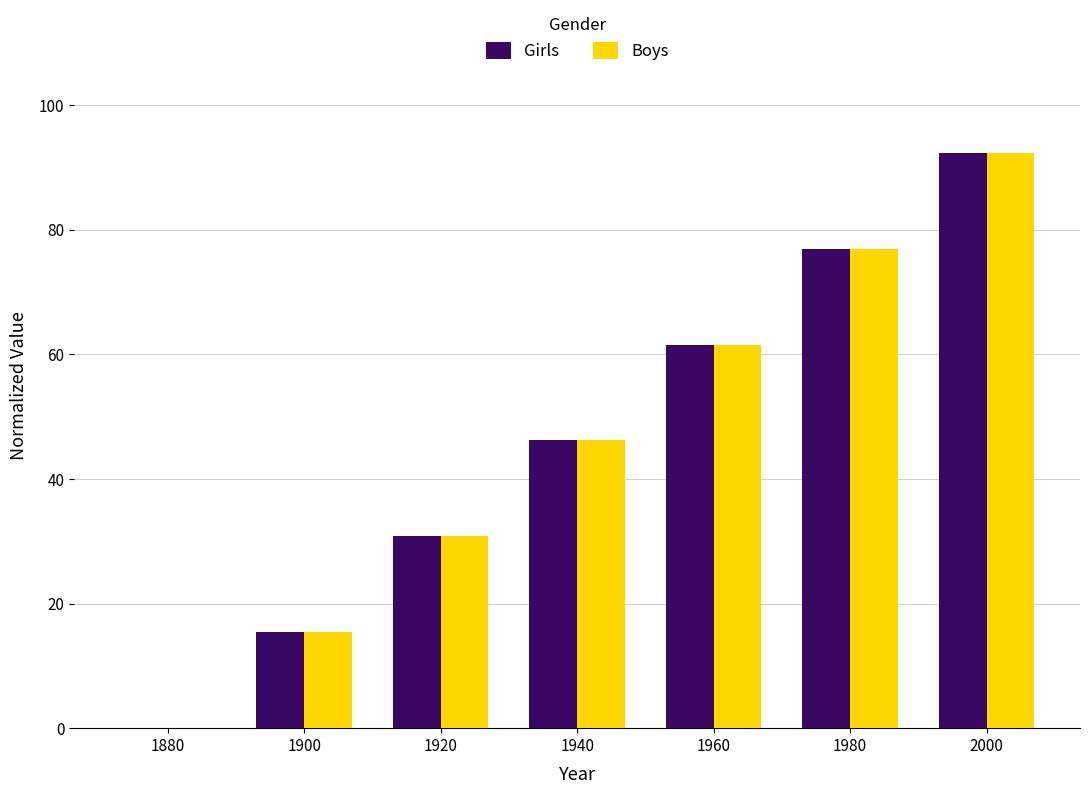

What is the maximum value for Girls?

92.3